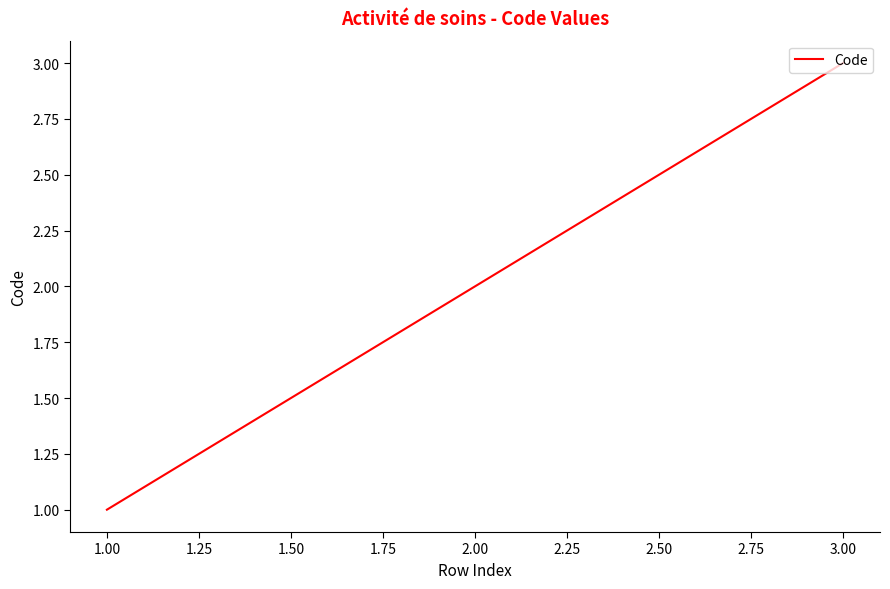

List the labels in order of value, smallest first.

1.00, 2.00, 3.00